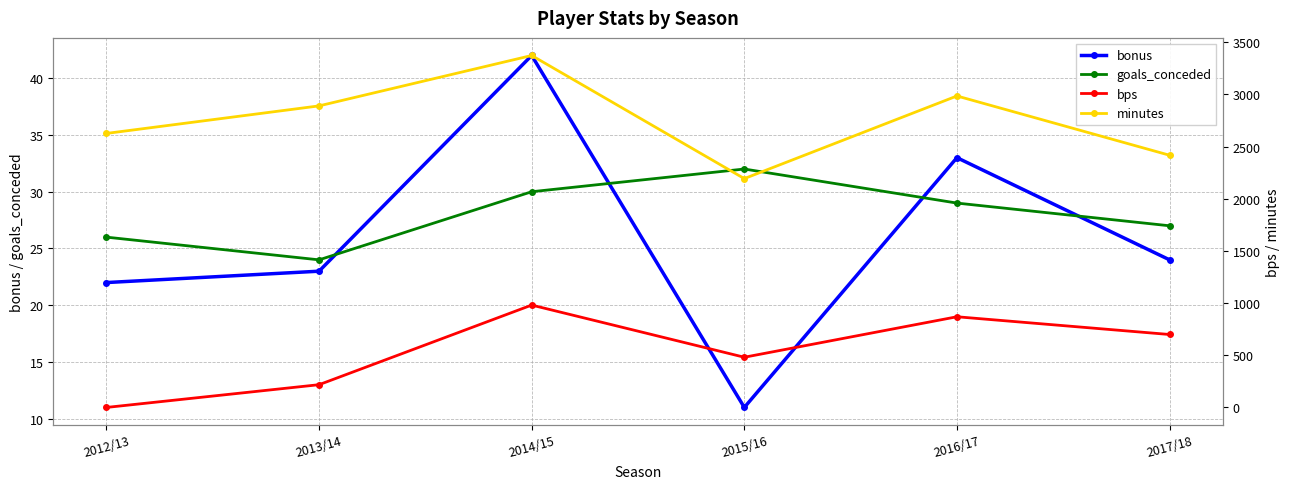

Reading left to right, what are all the values shown in this chart?

bonus: 2012/13=22	2013/14=23	2014/15=42	2015/16=11	2016/17=33	2017/18=24
goals_conceded: 2012/13=26	2013/14=24	2014/15=30	2015/16=32	2016/17=29	2017/18=27
bps: 2012/13=0	2013/14=218	2014/15=981	2015/16=481	2016/17=869	2017/18=699
minutes: 2012/13=2626	2013/14=2890	2014/15=3373	2015/16=2193	2016/17=2985	2017/18=2417